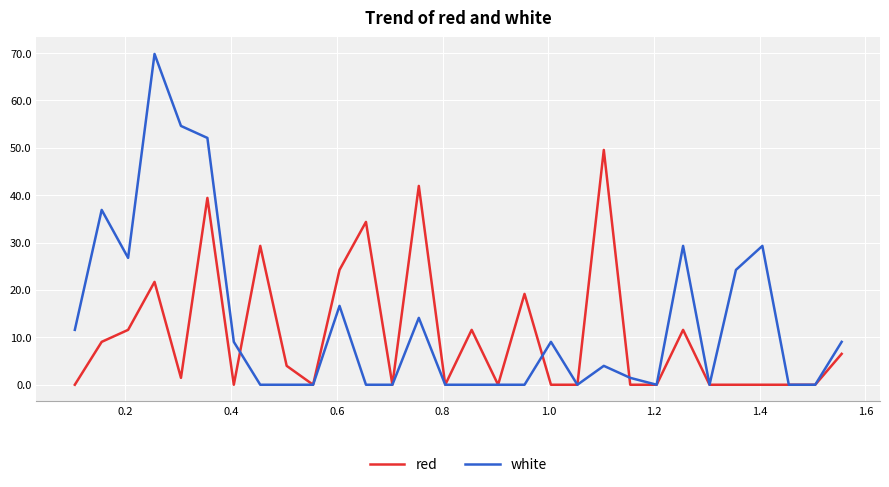

At how many categories does at least one series exceed 64?

1